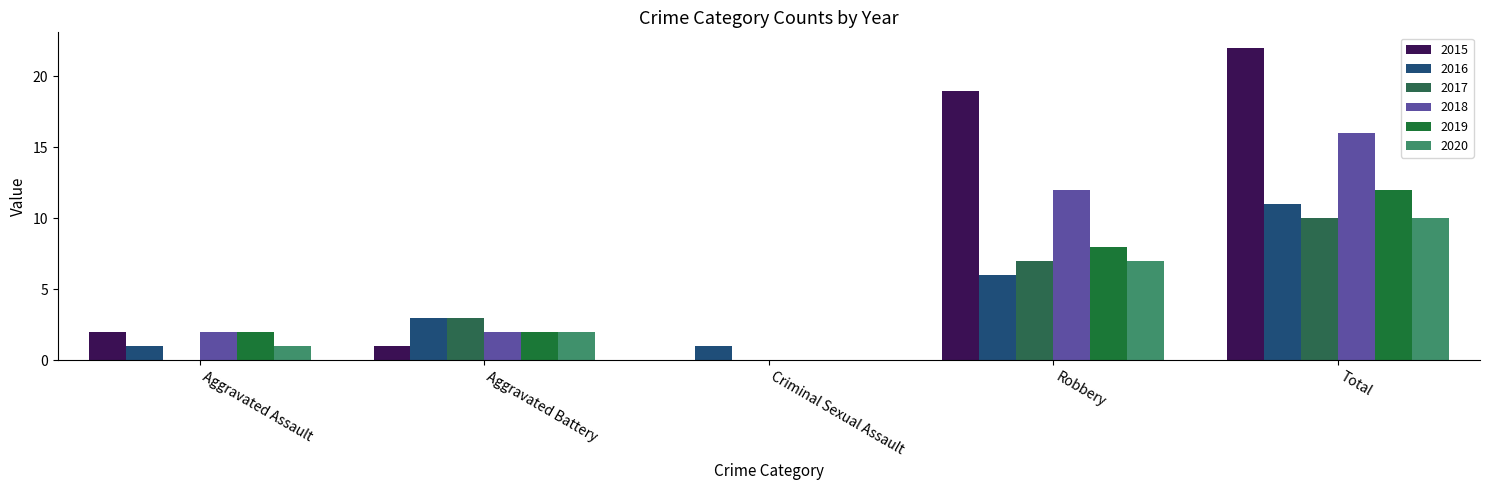

Is it true that 2020 equals -5 at Criminal Sexual Assault?

False